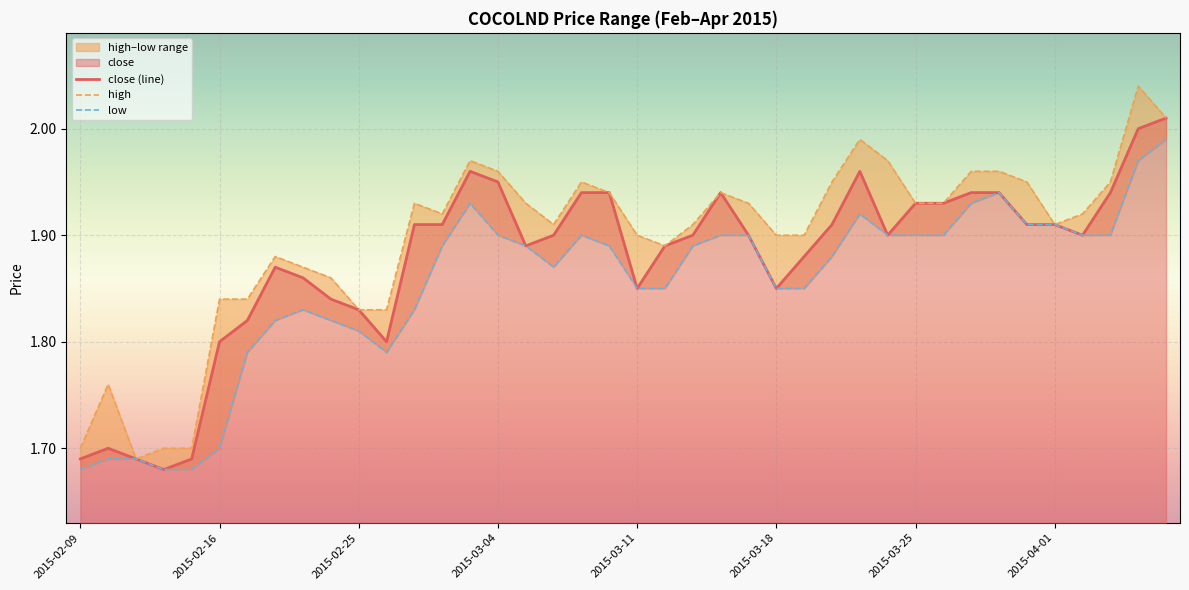

What value does the high series have at 2015-03-04?

2.0